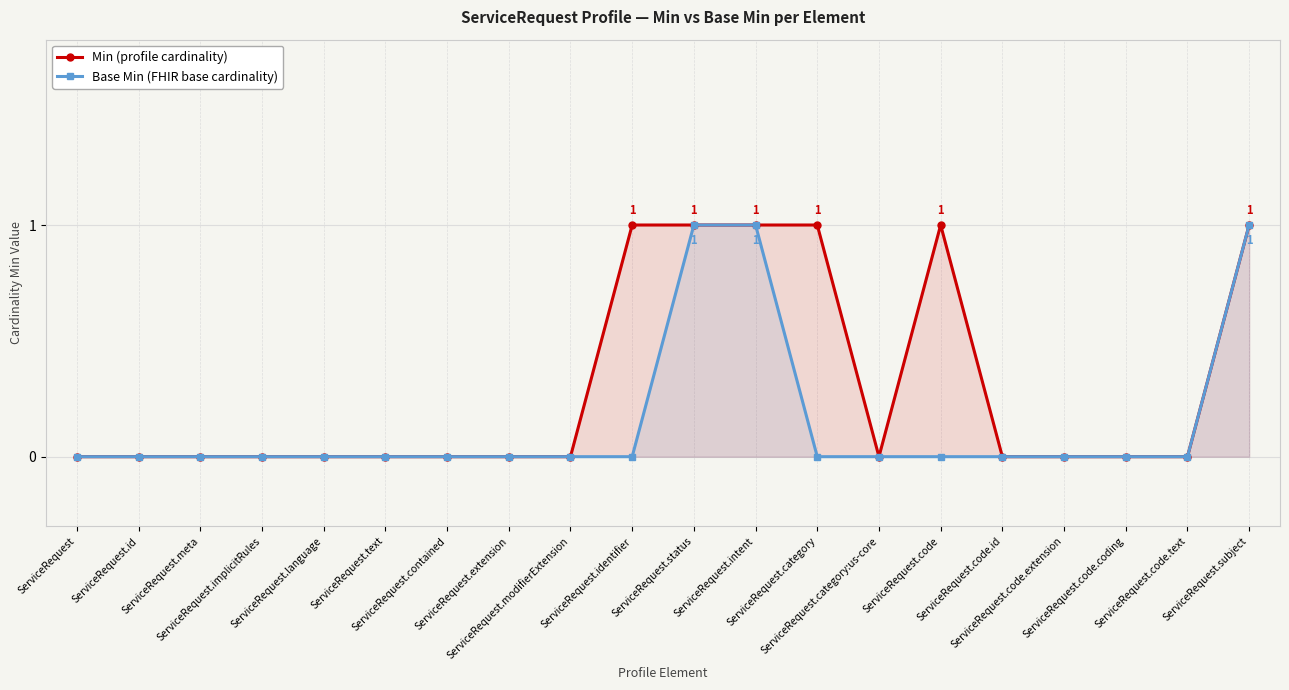

Does the chart display data point markers on the line(s)?

Yes